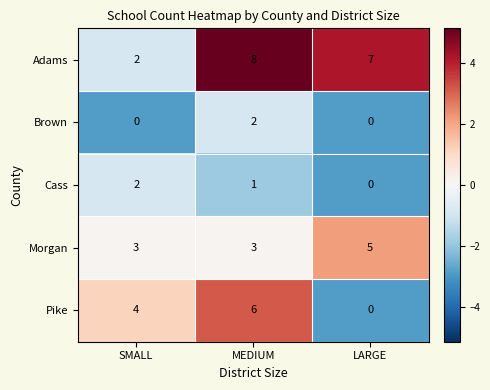

The Cass series shows 1 at SMALL. True or false?

False